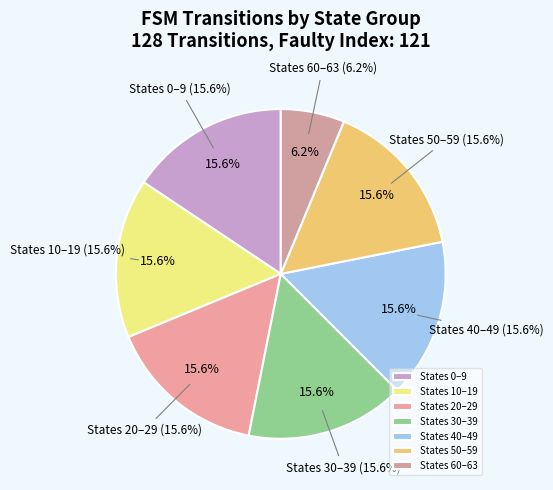

Combined, do State 40-49 and State 10-19 account for over 50%?

No